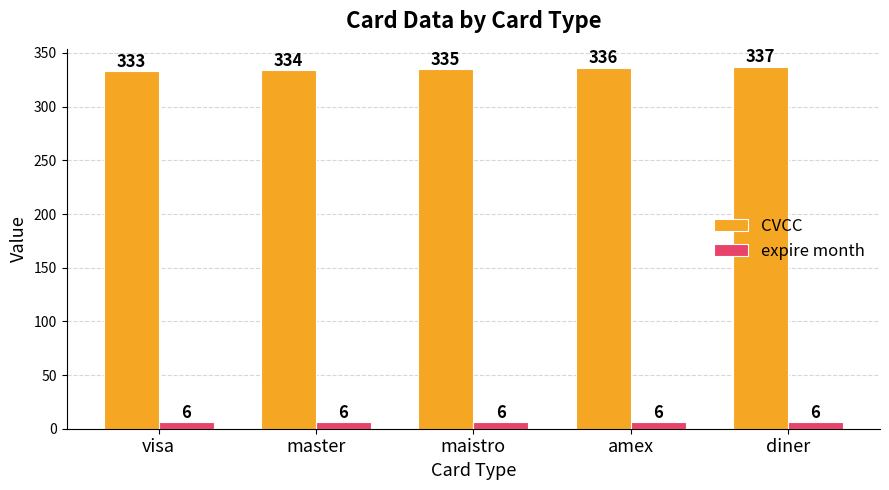

At which category does the chart reach its peak across all series?

diner